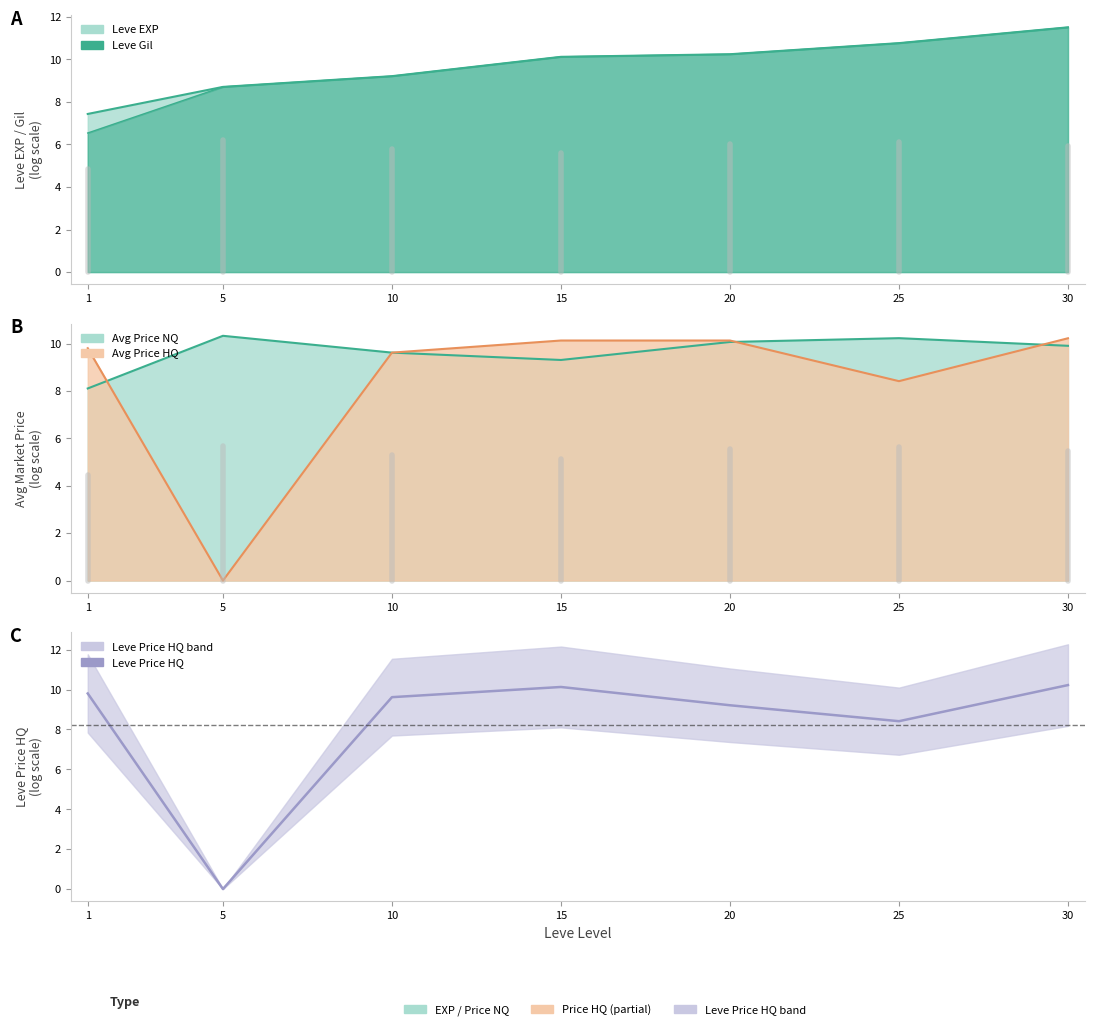

Reading left to right, extract all data points from this chart.

9.8	0.0	9.6	10.1	9.2	8.4	10.2